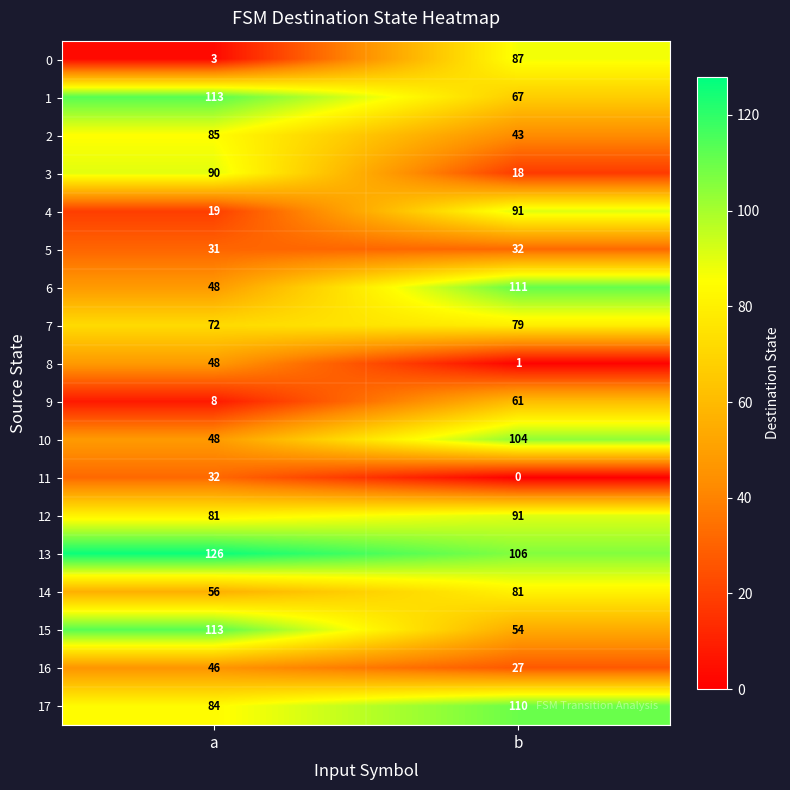

At which category is the sum across all series the highest?

b